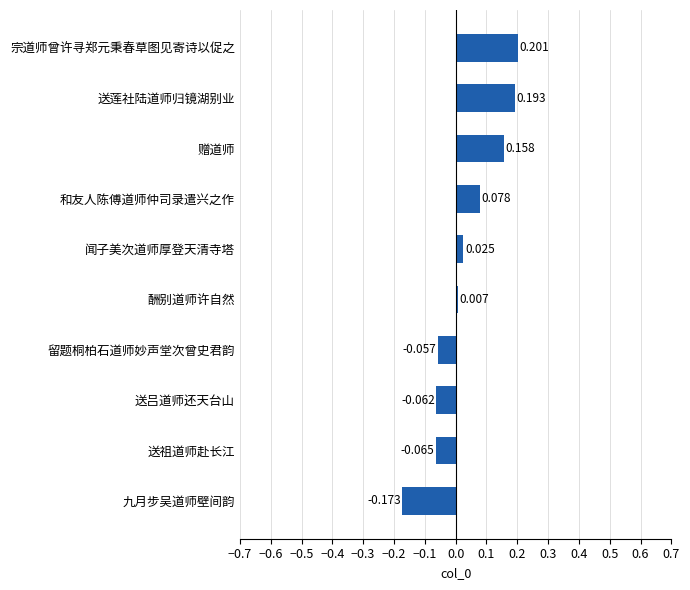

Which has a higher value, 赠道师 or 留题桐柏石道师妙声堂次曾史君韵?

赠道师